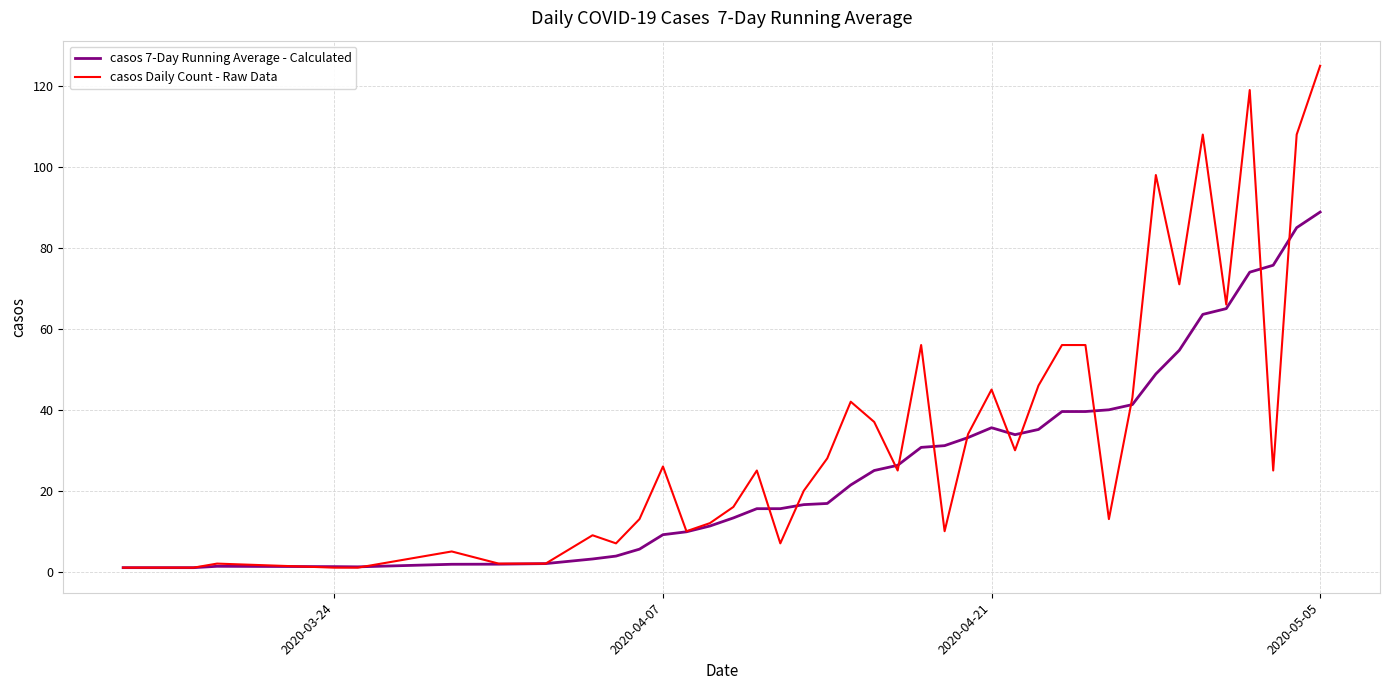

Rank the series by their maximum value, from highest to lowest.

casos Daily Count - Raw Data, casos 7-Day Running Average - Calculated